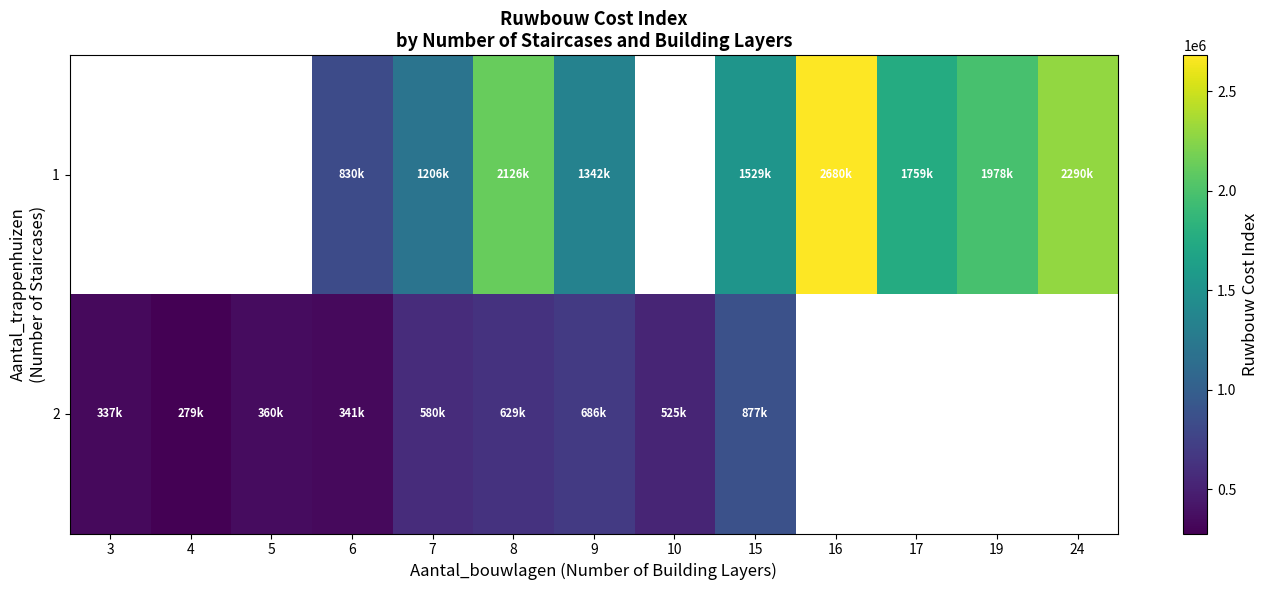

How many distinct data groups are displayed?

2